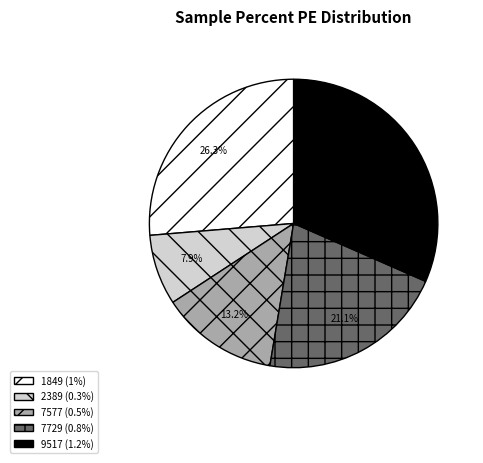

Is it true that 9517 is 24% of the pie?

False